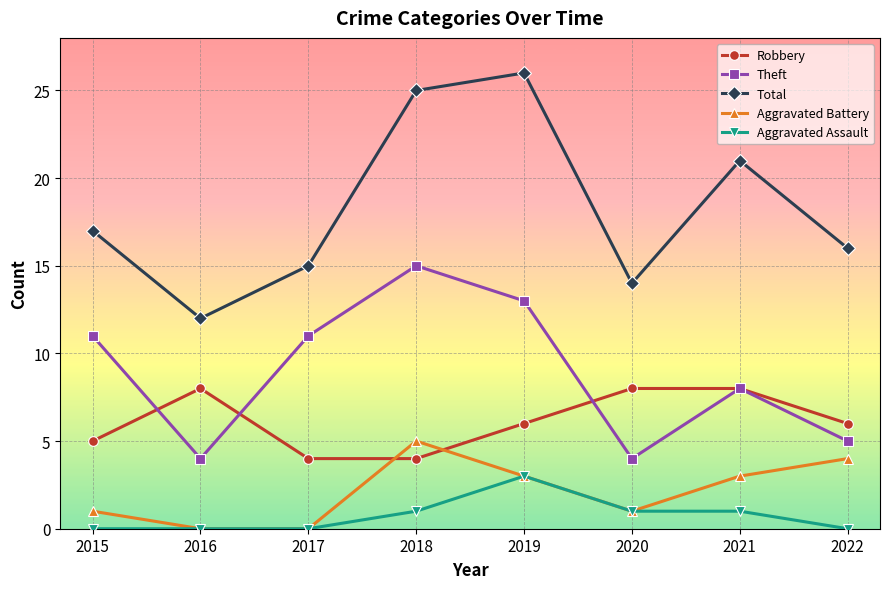

Reading left to right, extract all data points from this chart.

Robbery: 2015=5	2016=8	2017=4	2018=4	2019=6	2020=8	2021=8	2022=6
Theft: 2015=11	2016=4	2017=11	2018=15	2019=13	2020=4	2021=8	2022=5
Total: 2015=17	2016=12	2017=15	2018=25	2019=26	2020=14	2021=21	2022=16
Aggravated Battery: 2015=1	2016=0	2017=0	2018=5	2019=3	2020=1	2021=3	2022=4
Aggravated Assault: 2015=0	2016=0	2017=0	2018=1	2019=3	2020=1	2021=1	2022=0